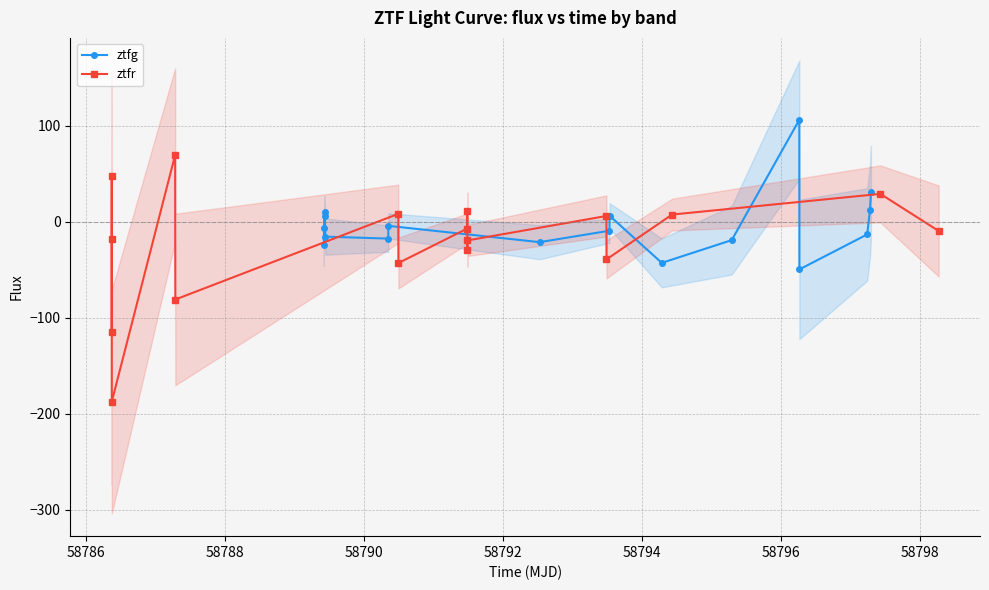

How many data points in ztfg are above -9?

8